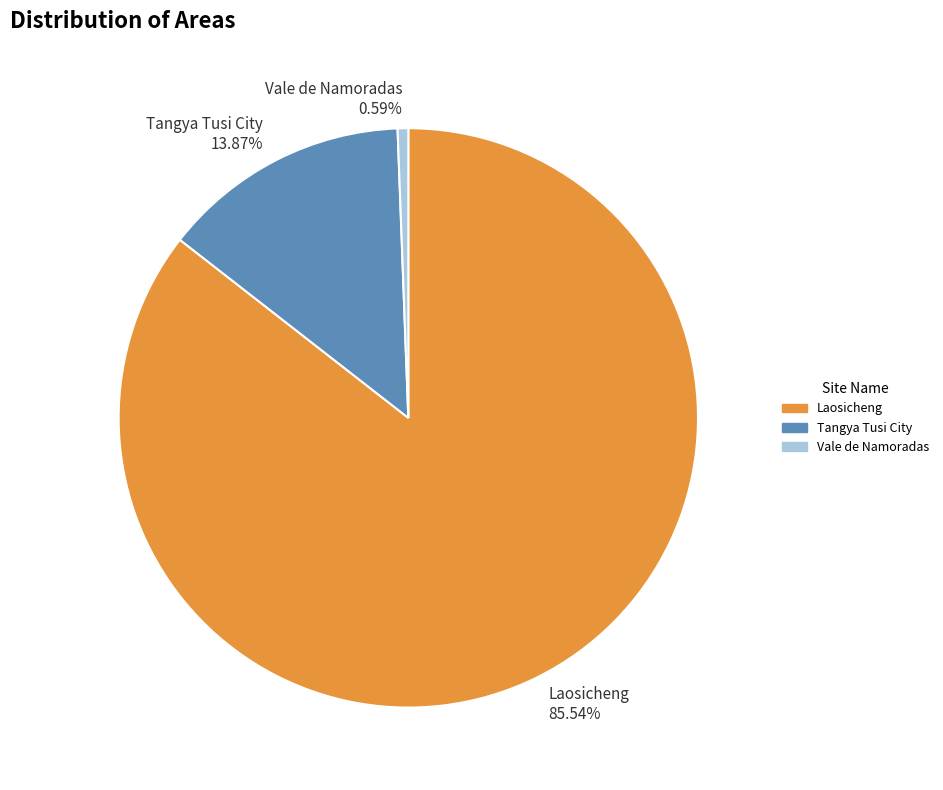

How many slices are in this pie chart?

3